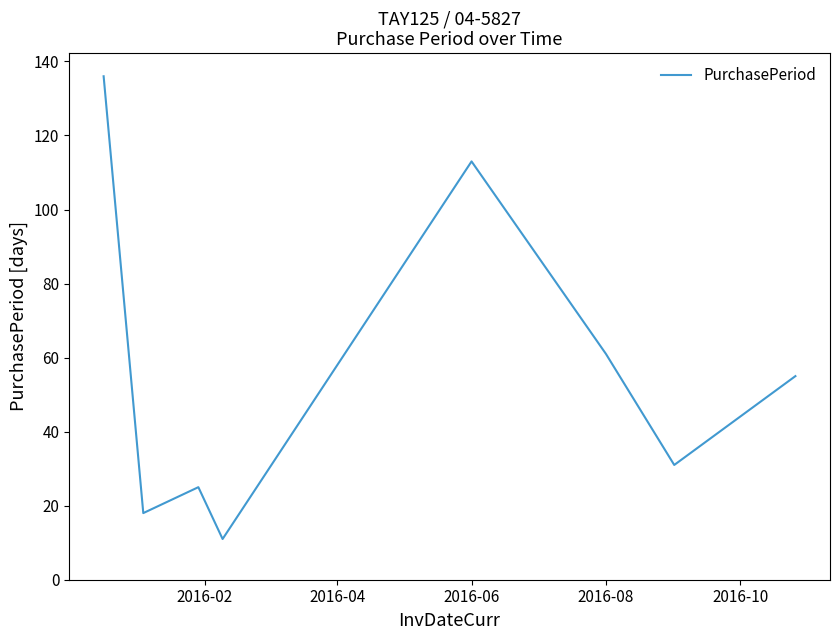

What is the difference between the maximum and minimum values?

125